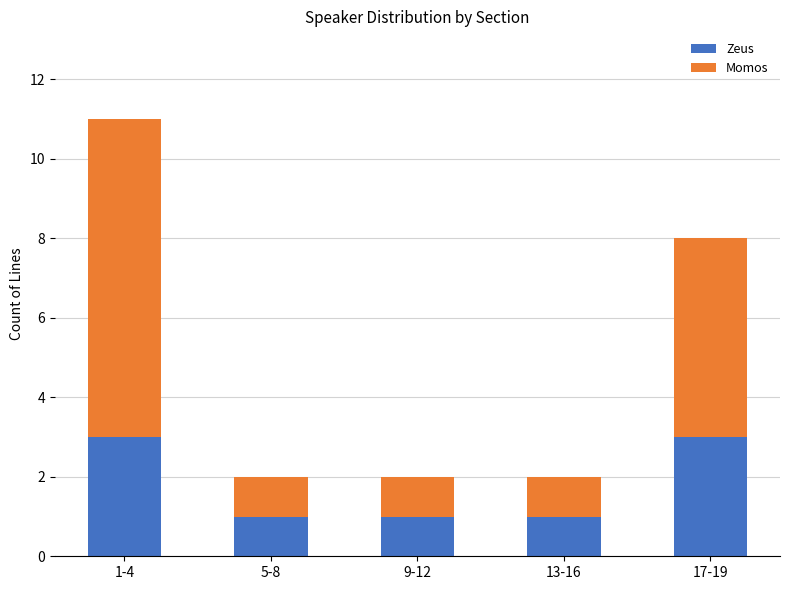

At which category is the sum across all series the highest?

1-4